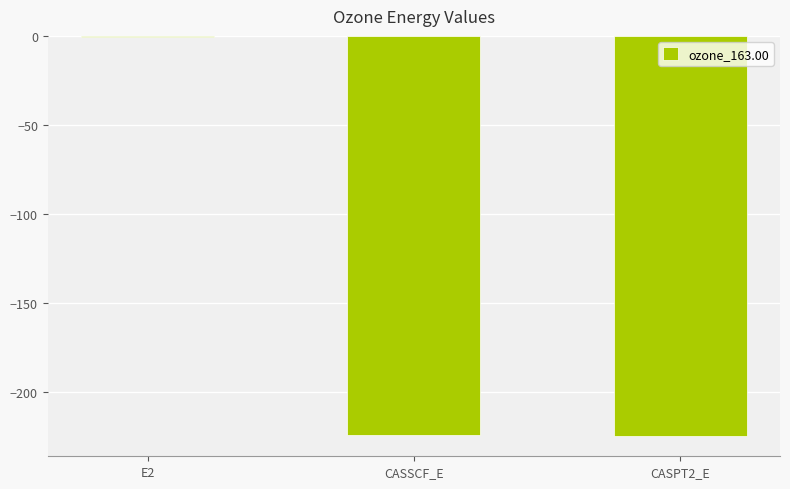

Which label corresponds to the largest value in the chart?

E2